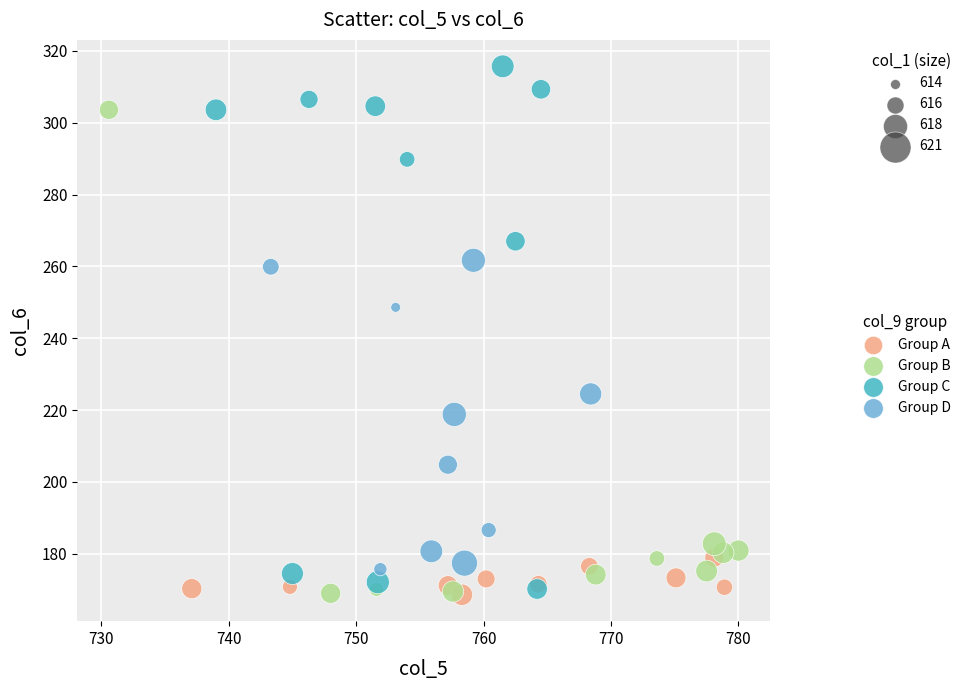

Which series reaches the maximum Y coordinate?

Group C